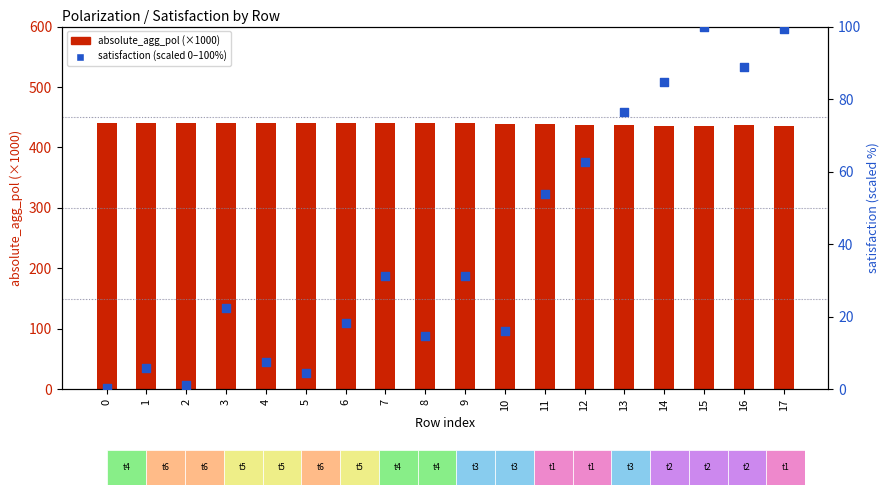

Which series contains the highest Y value?

absolute_agg_pol (×1000)